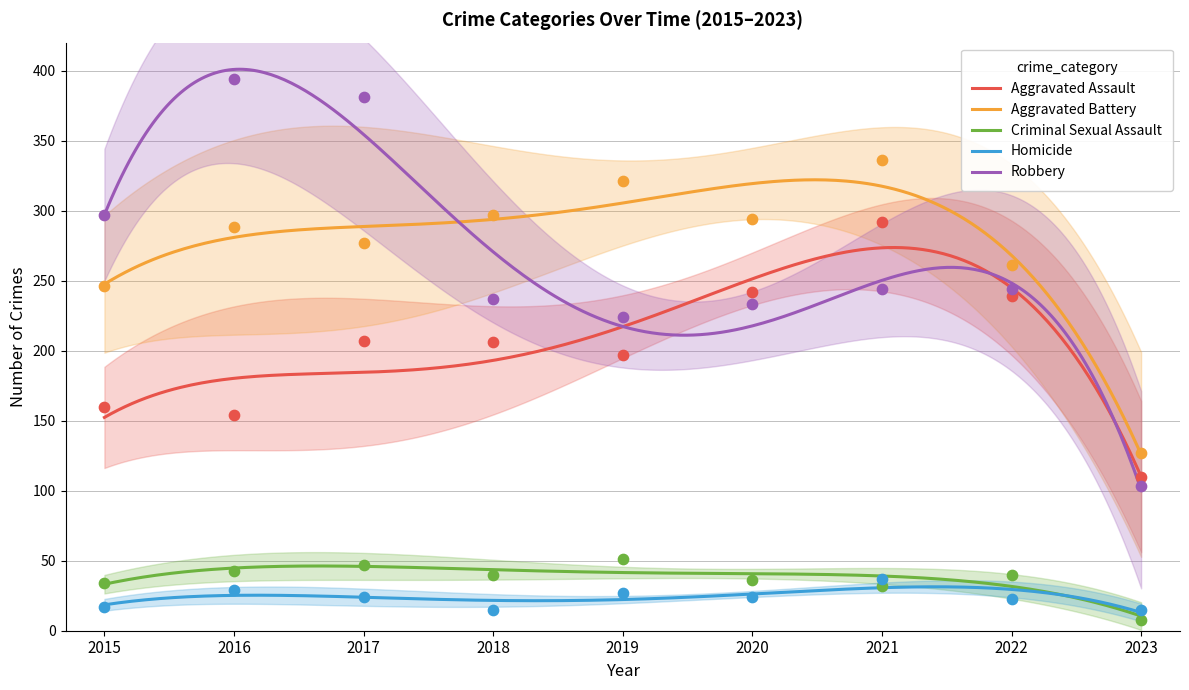

At how many categories does at least one series exceed 11?

9